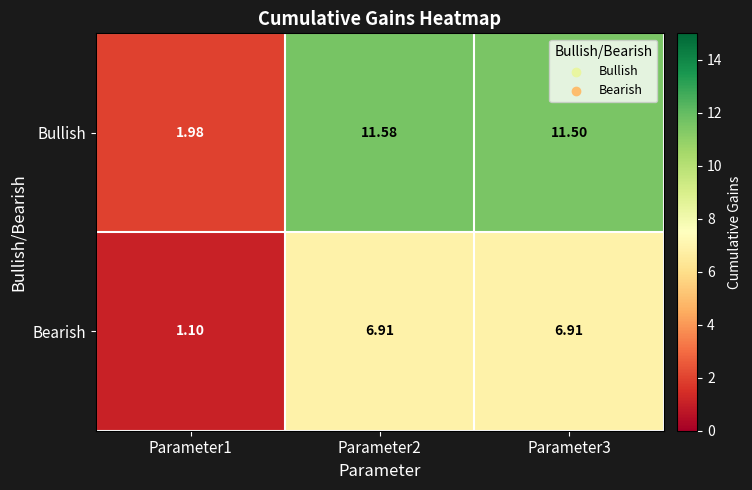

Which series has the largest total across all categories?

Bullish